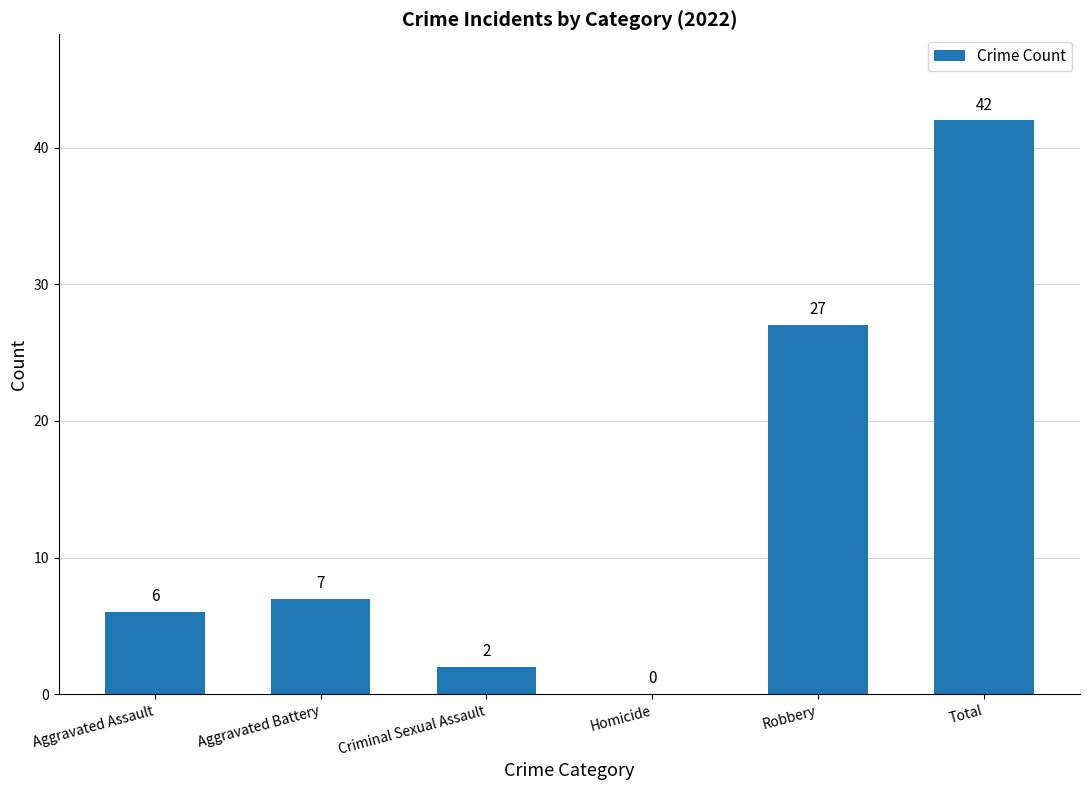

What is the sum of the values at Homicide and Robbery?

27